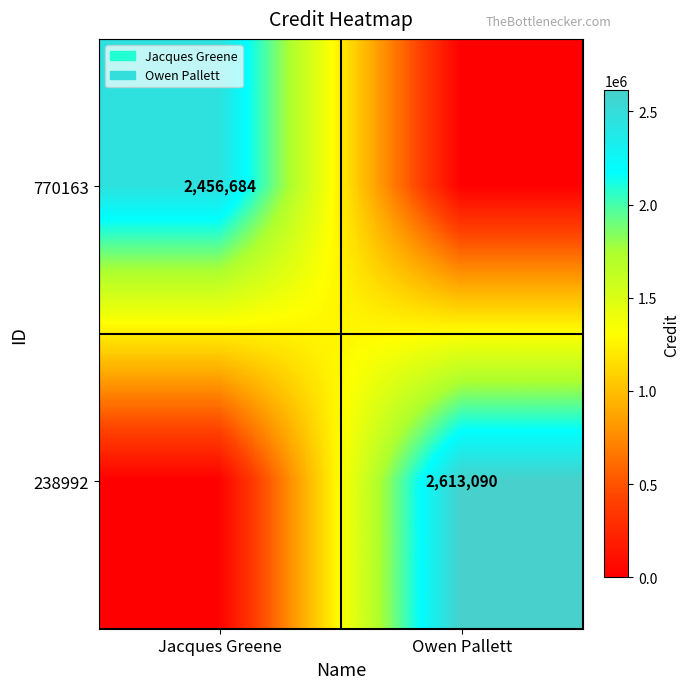

At which category is the sum across all series the highest?

Owen Pallett